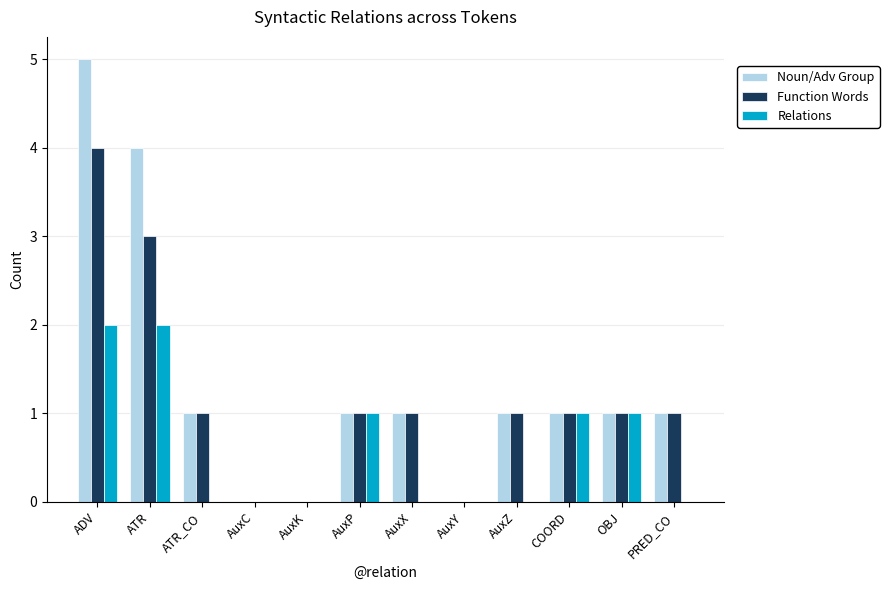

Is it true that Noun/Adv Group equals 2 at AuxC?

False